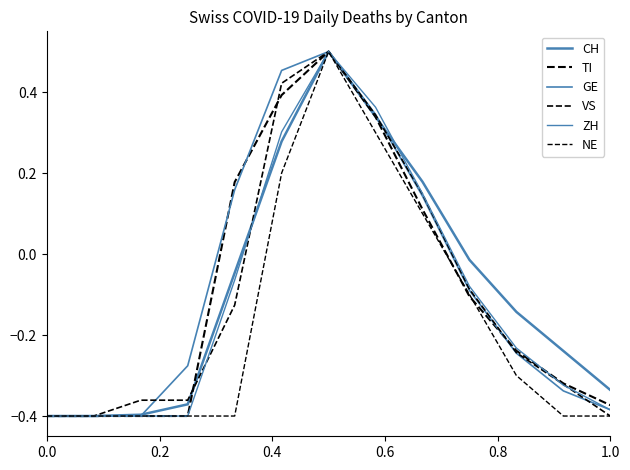

What is the difference between the maximum and minimum values in the ZH series?

0.9